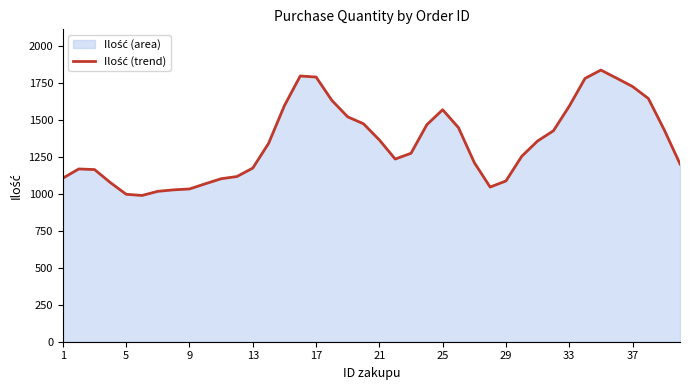

Count the number of values greater than 1340.

19